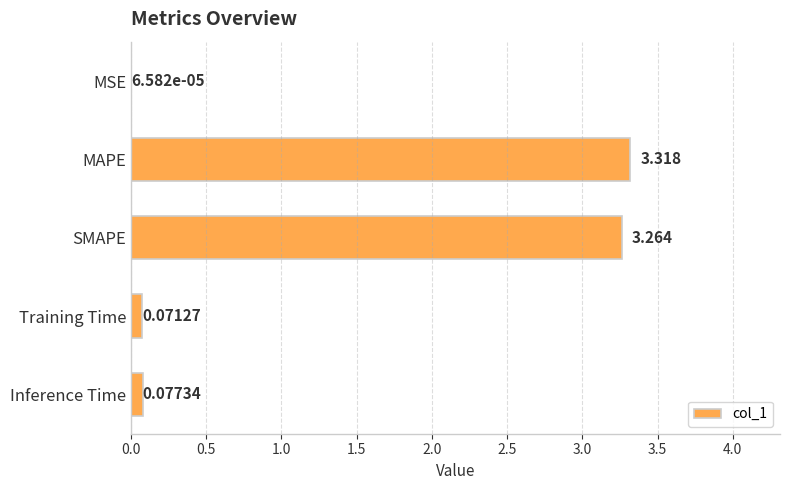

Which category has the highest value across all series?

MAPE